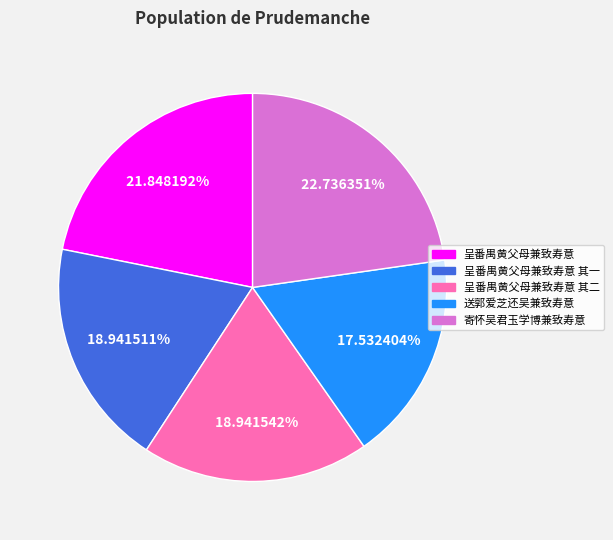

How many segments does this pie chart have?

5